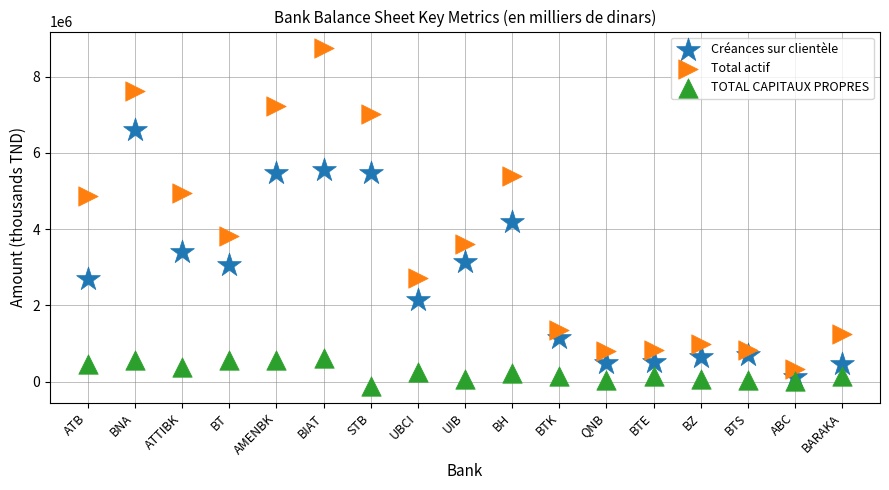

Across all series, what Y value is closest to 4314780?

4178551